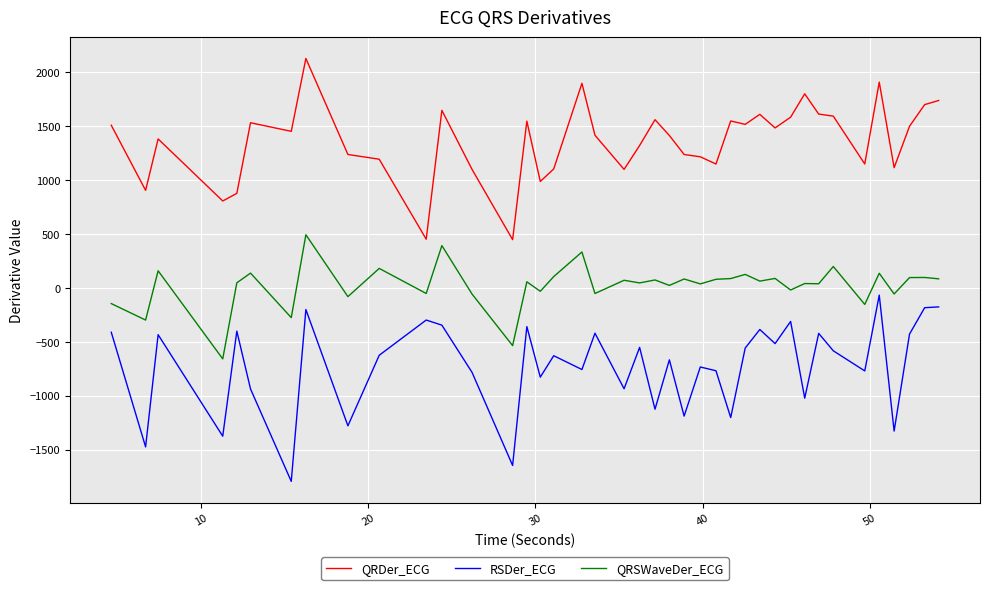

True or false: QRDer_ECG and RSDer_ECG cross at least once.

False